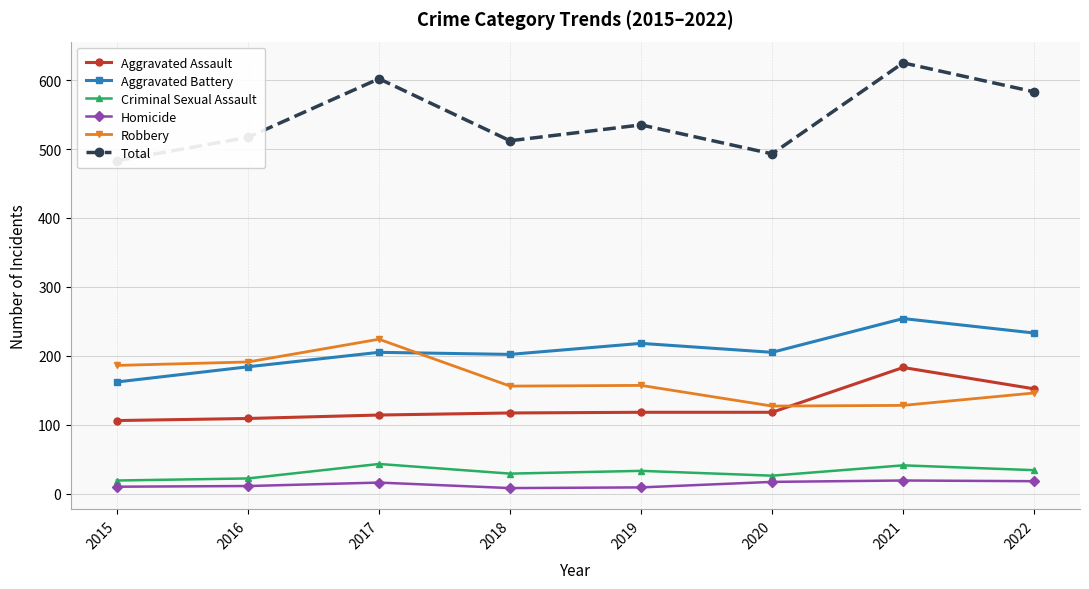

Reading left to right, extract all data points from this chart.

Aggravated Assault: 106	109	114	117	118	118	183	152
Aggravated Battery: 162	184	205	202	218	205	254	233
Criminal Sexual Assault: 19	22	43	29	33	26	41	34
Homicide: 10	11	16	8	9	17	19	18
Robbery: 186	191	224	156	157	127	128	146
Total: 483	517	602	512	535	493	625	583